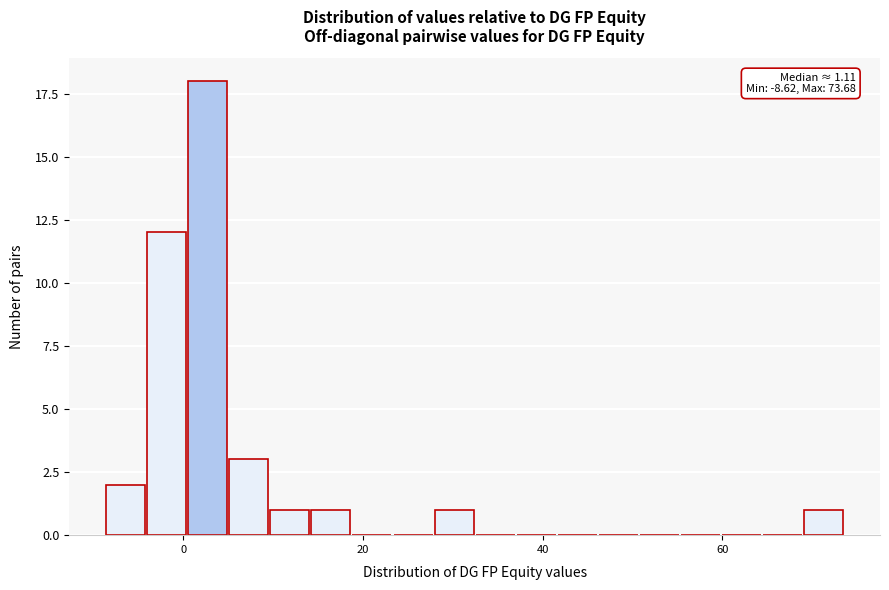

Around what value on the x-axis is the tallest bar? Give the approximate position of its centre, as read against the axis.

2